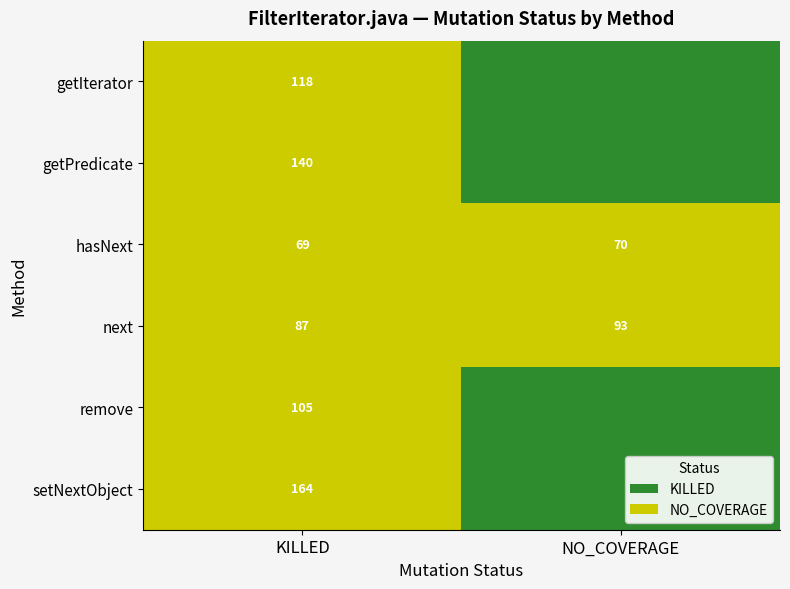

The hasNext series shows 41 at KILLED. True or false?

False